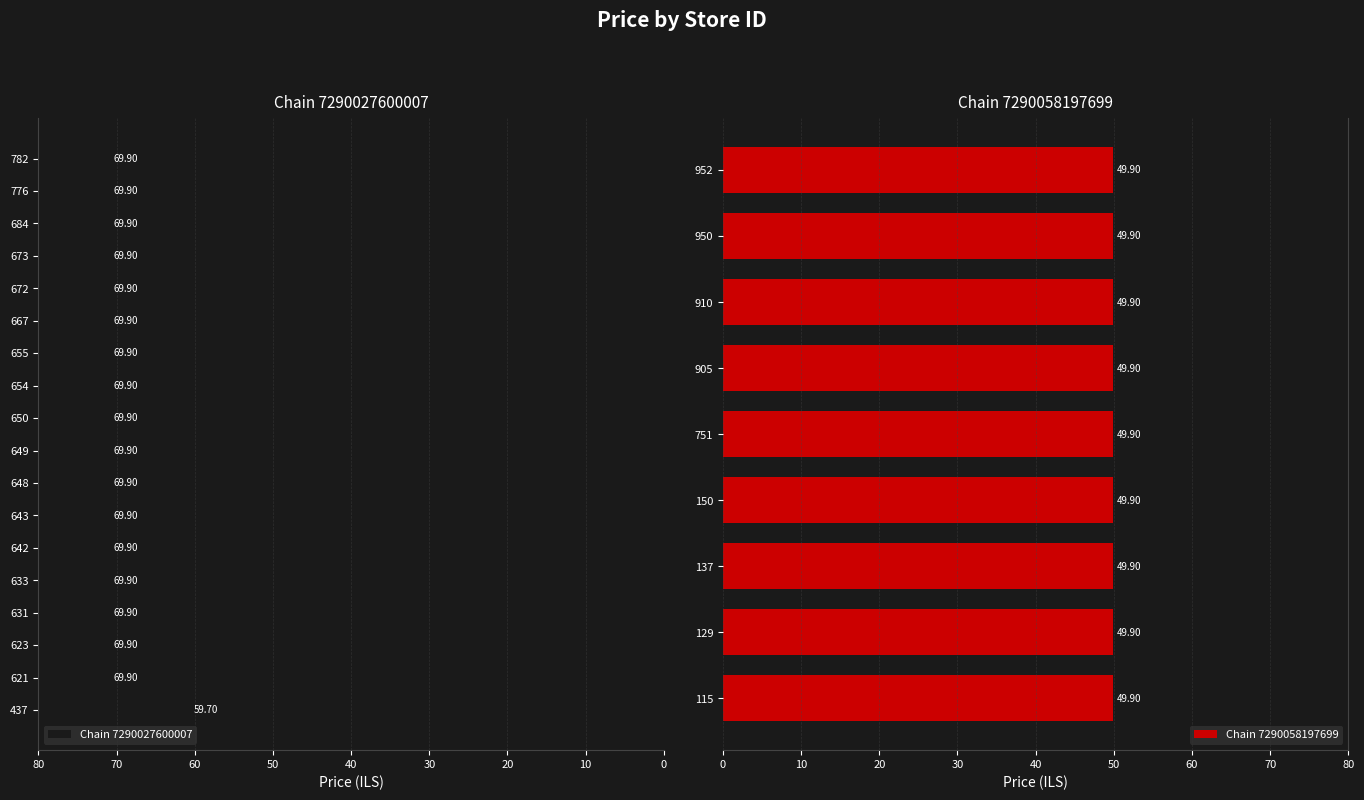

What is the sum of all Chain 7290027600007 values?

1248.0